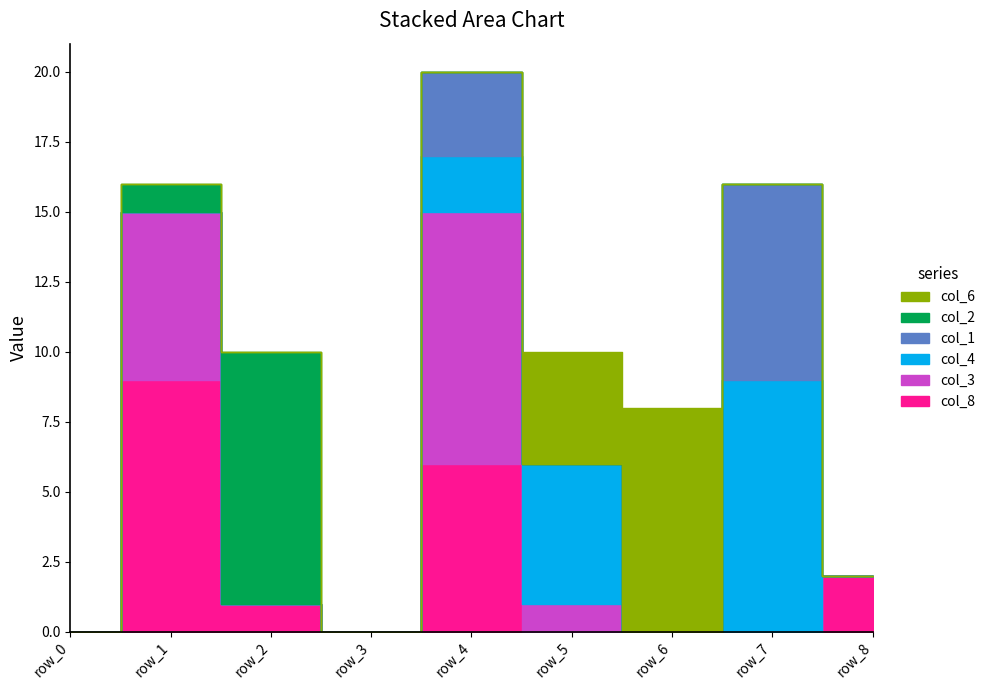

Is it true that col_8 equals 0 at row_3?

True